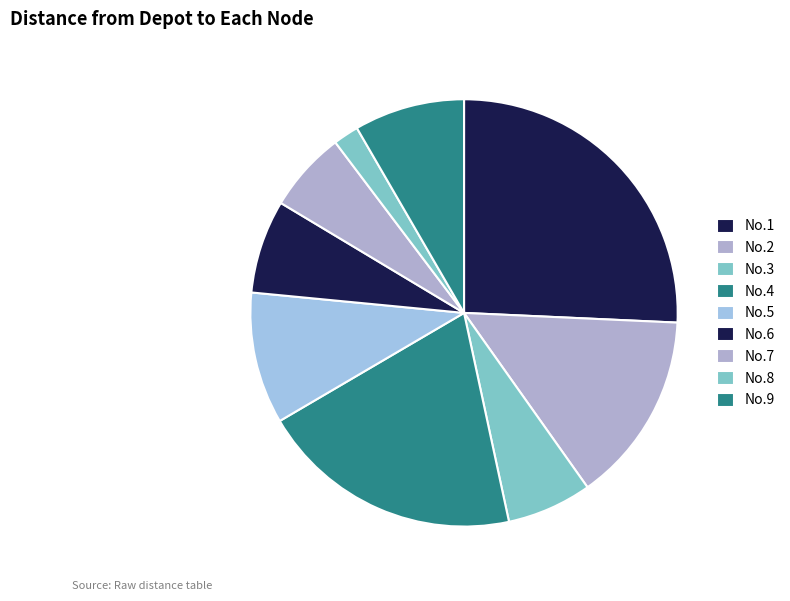

Count the number of slices in the pie.

9